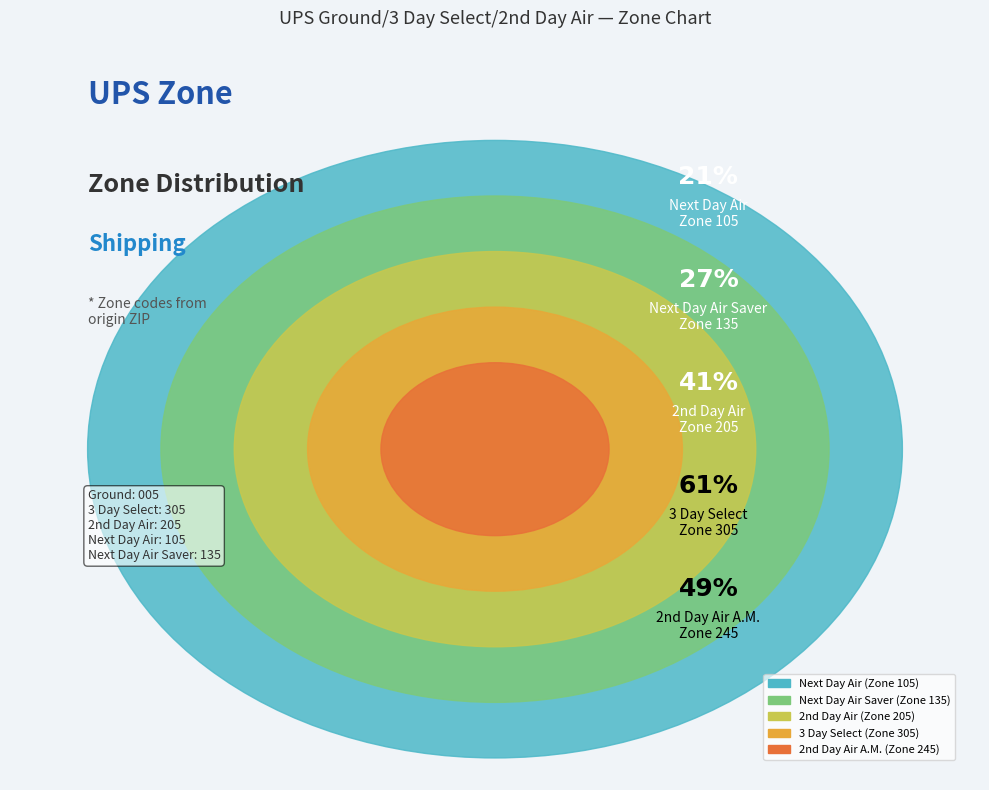

What is the largest slice in the pie chart?

3 Day Select